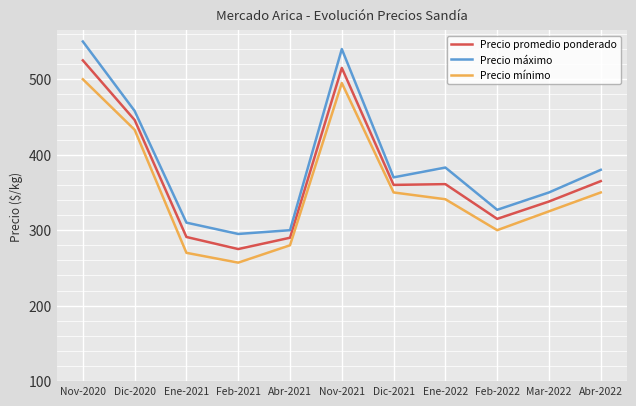

List the series in order of their overall mean, highest first.

Precio máximo, Precio promedio ponderado, Precio mínimo